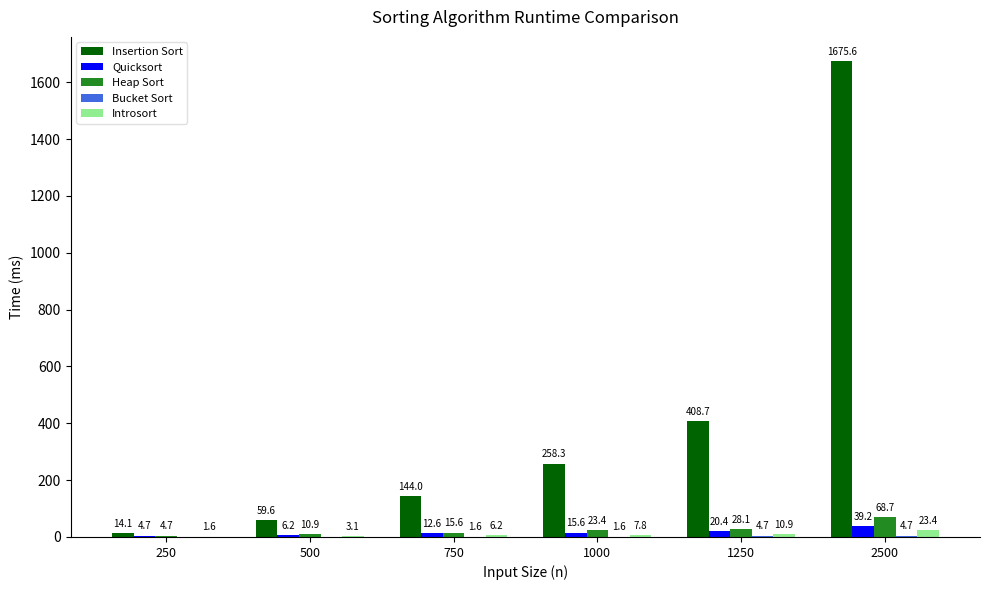

Which category has the highest value in the Introsort series?

2500